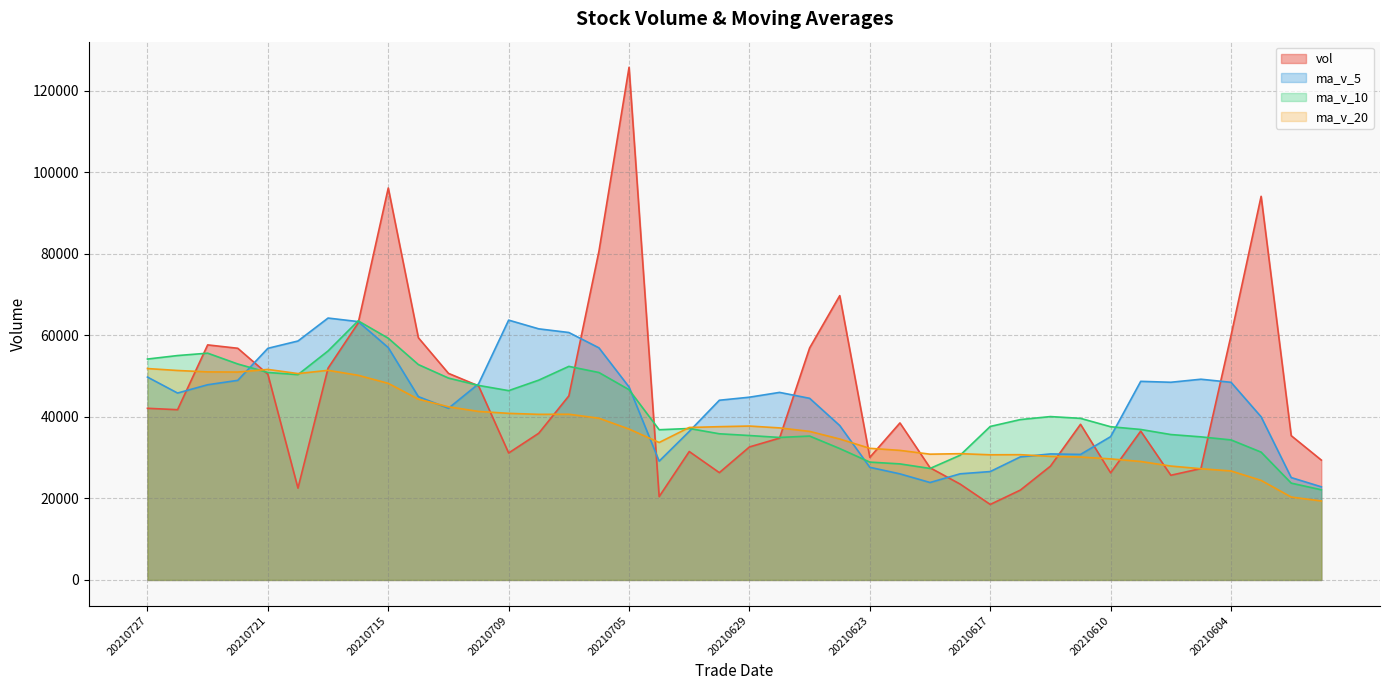

Where does the ma_v_20 series first go above 37305?

20210727